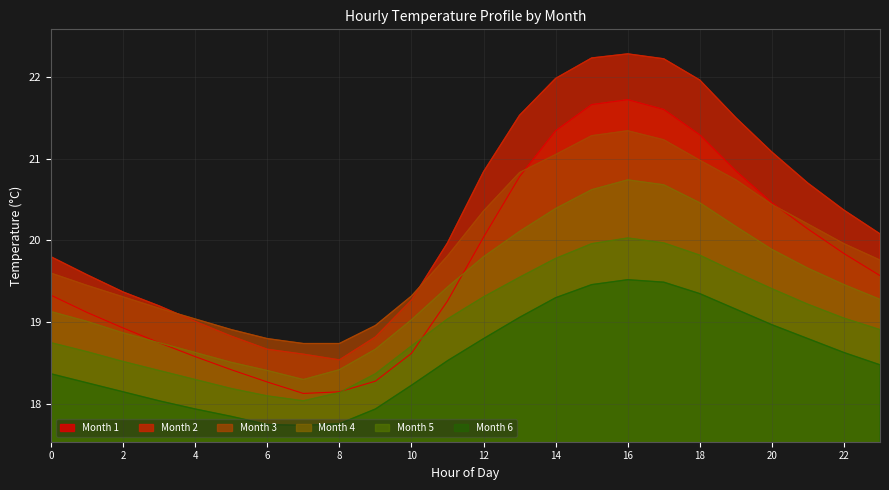

What is the sum of all 1 values?

473.1